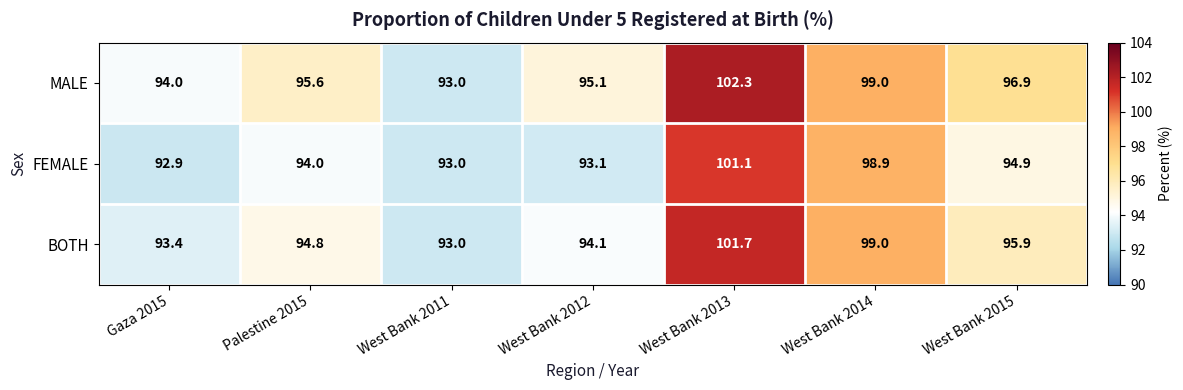

What is the difference between the maximum and minimum values in the FEMALE series?

8.2